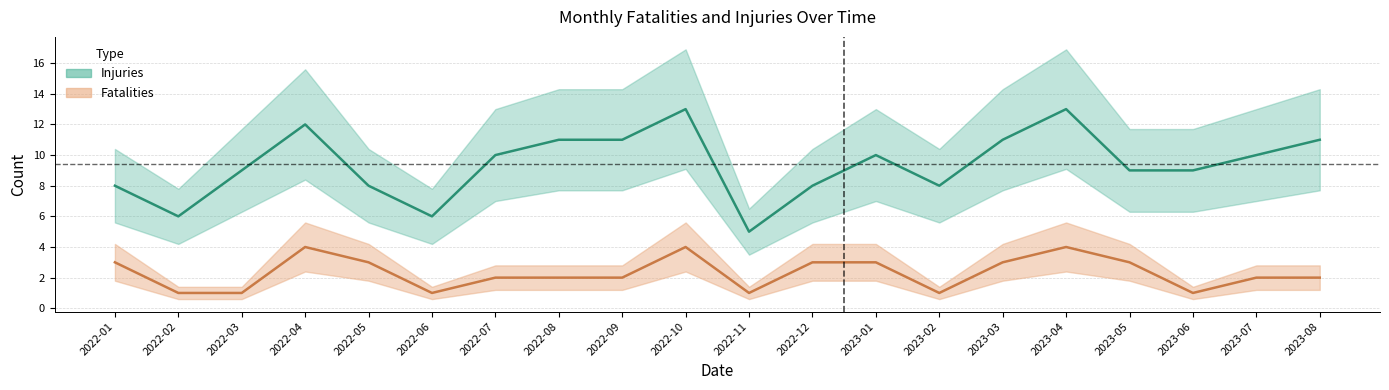

What is the difference between the highest and lowest values at 2022-07?

8